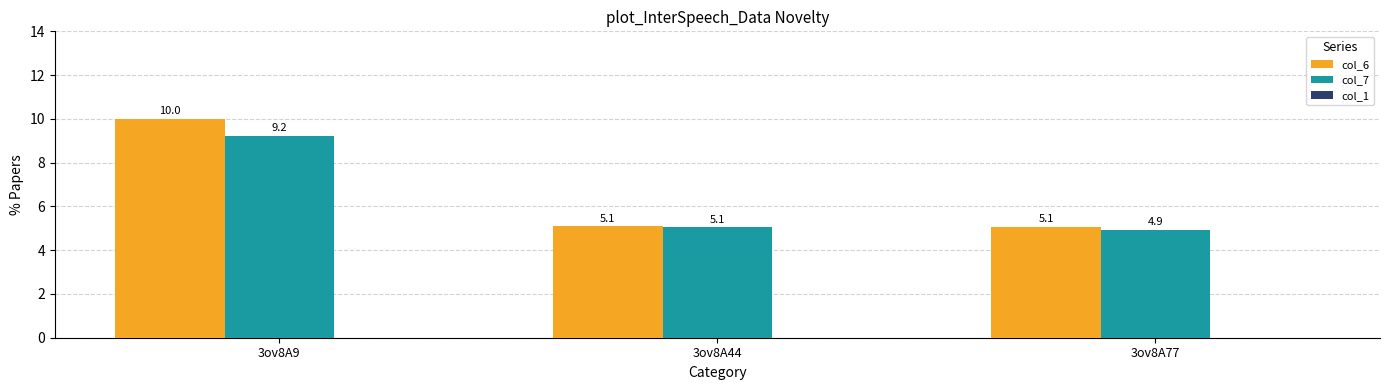

How many bars are there in total?

6